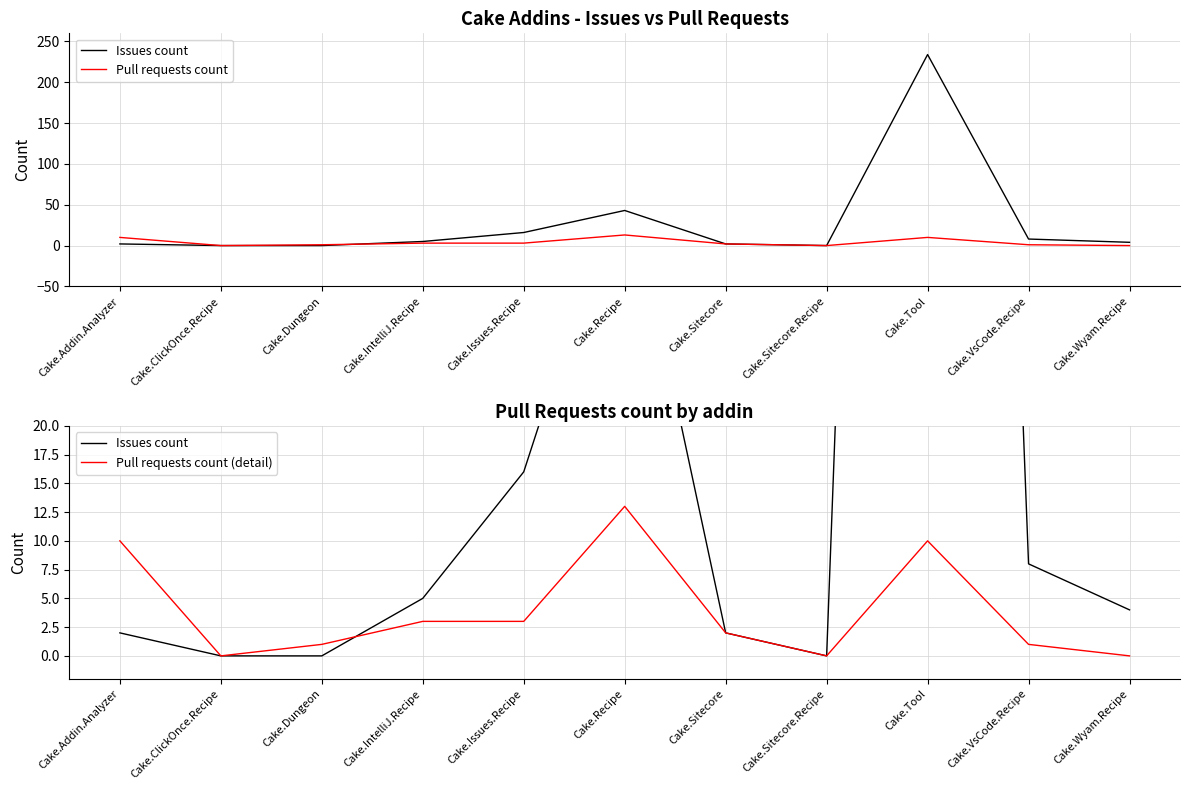

What is the difference between the Pull requests count (detail) values at Cake.VsCode.Recipe and Cake.Addin.Analyzer?

9